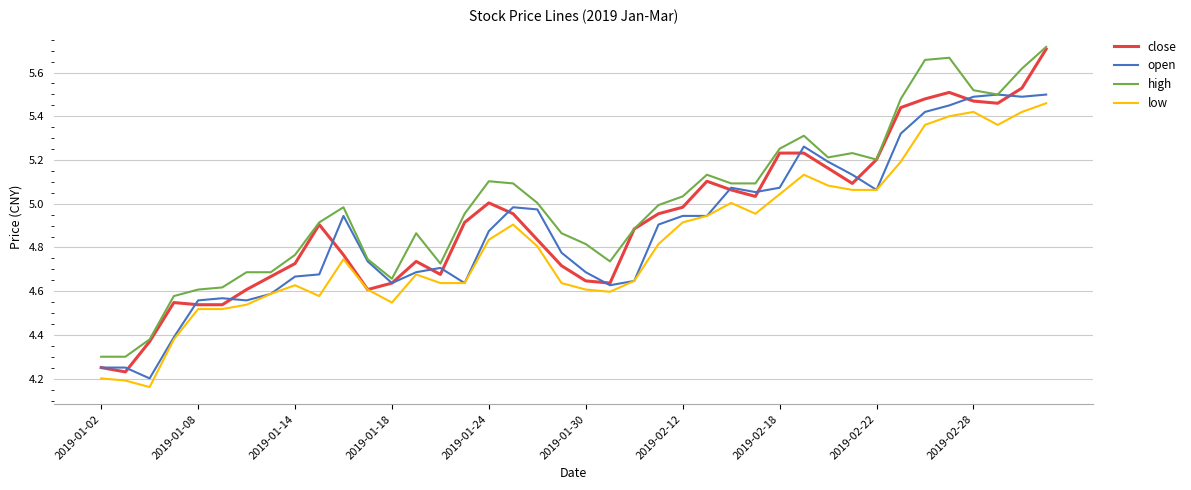

True or false: low and high cross at least once.

False